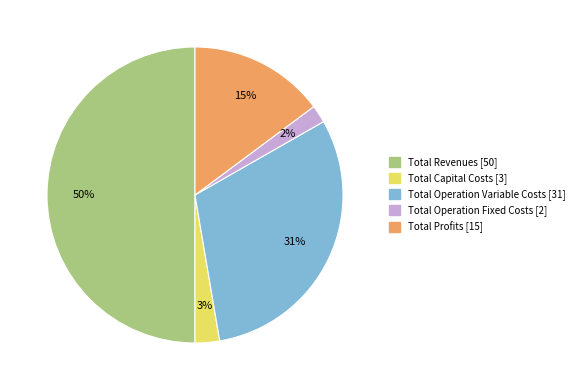

What is the smallest slice in the pie chart?

Total Operation Fixed Costs